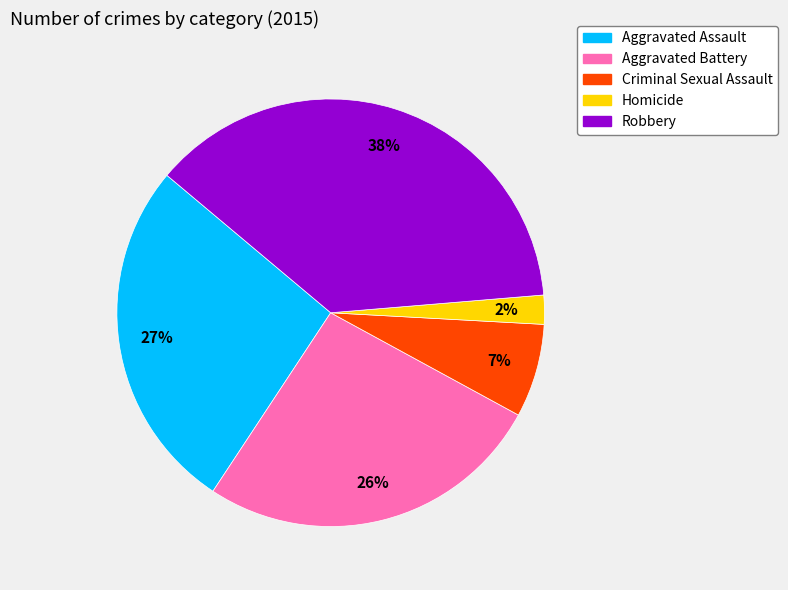

Between Aggravated Assault and Robbery, which is larger?

Robbery